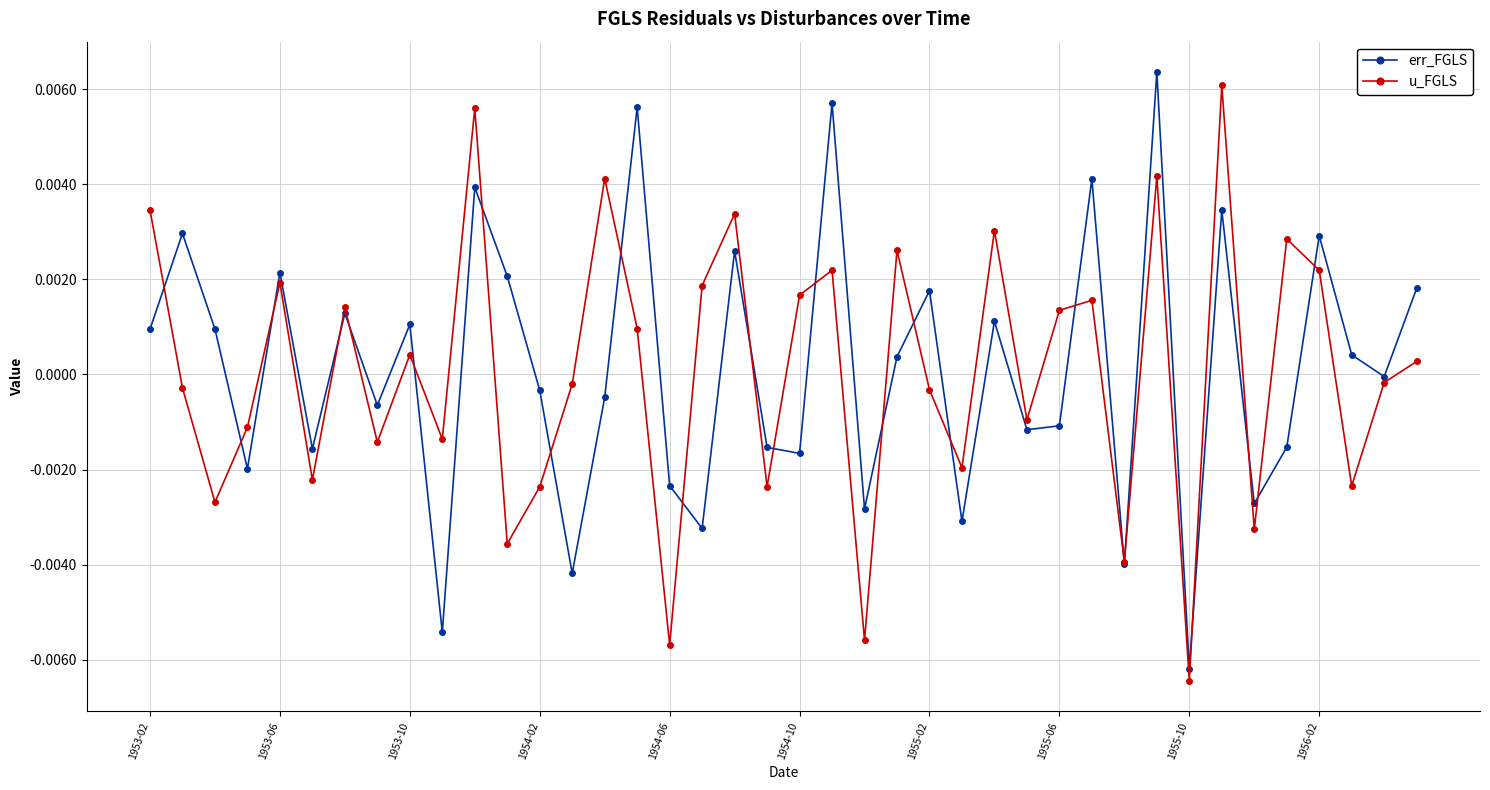

True or false: err_FGLS has more than 0 points higher than both neighbors.

True